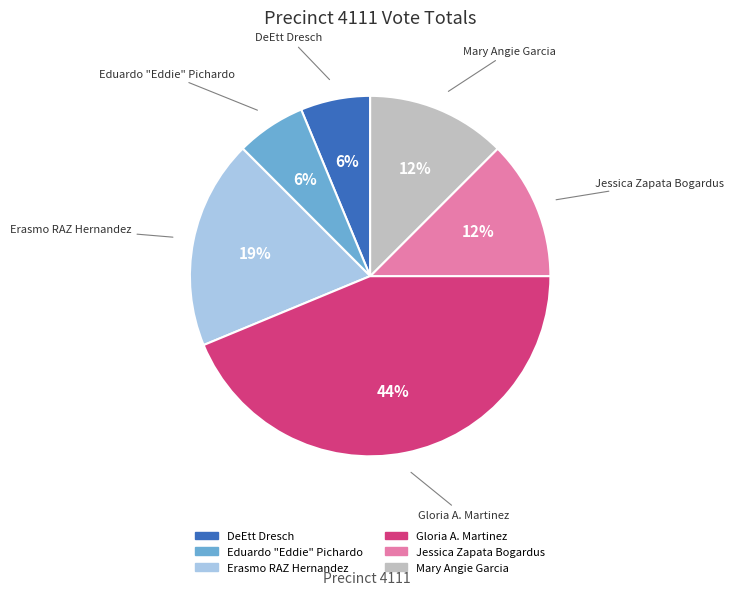

To the nearest percent, what portion does Erasmo RAZ Hernandez represent?

19%